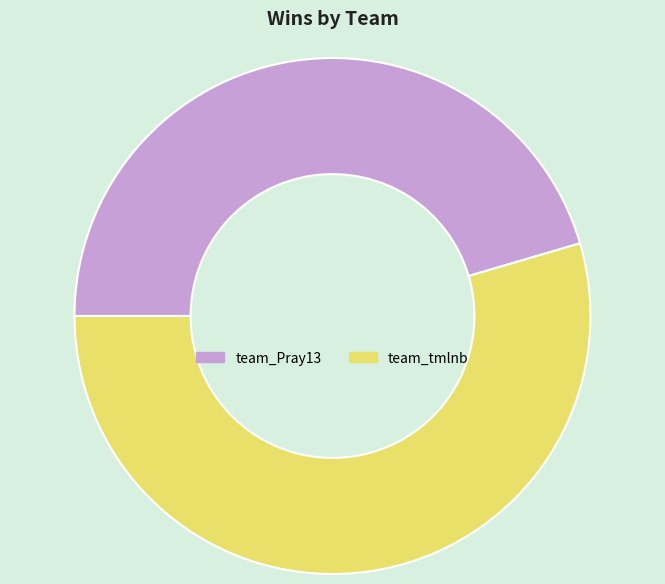

What is the ratio of the value at team_tmlnb to the value at team_Pray13?

1.2